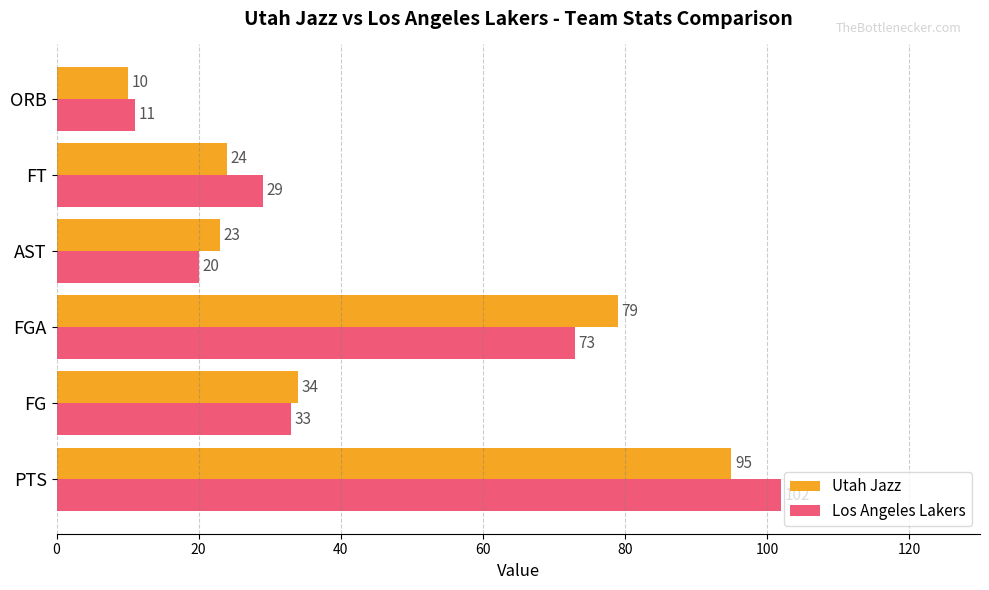

List the labels in order of Los Angeles Lakers value, smallest first.

ORB, AST, FT, FG, FGA, PTS